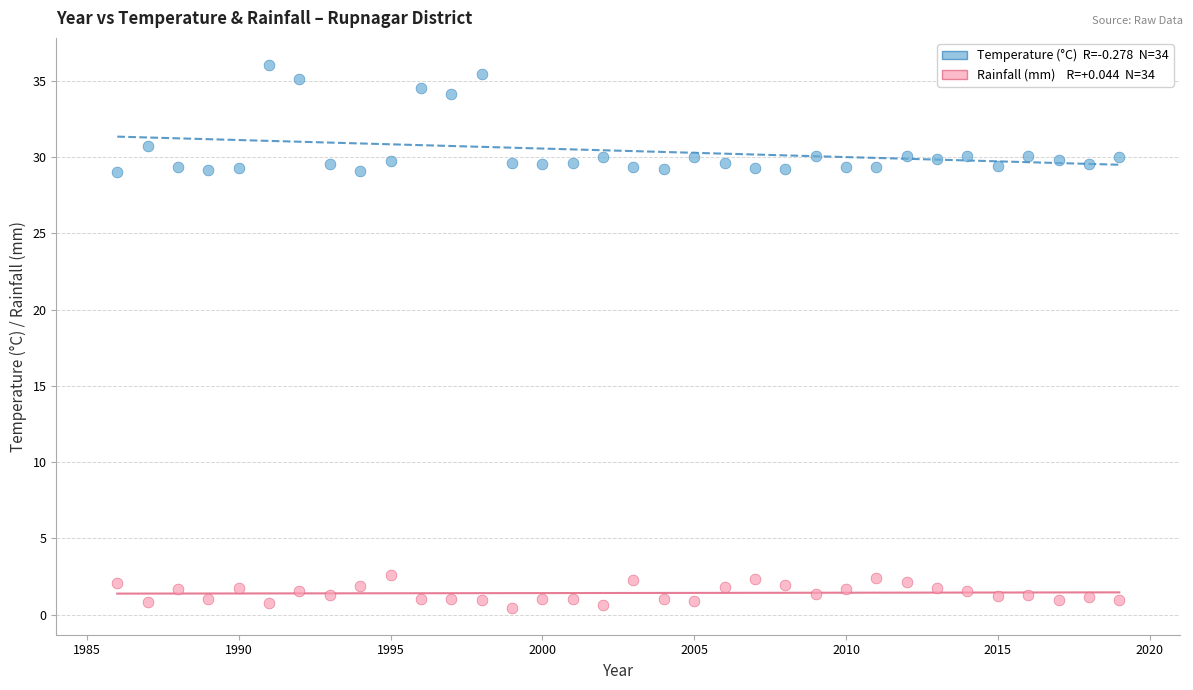

Across all data points, what is the range of X values (max minus min)?

33.0